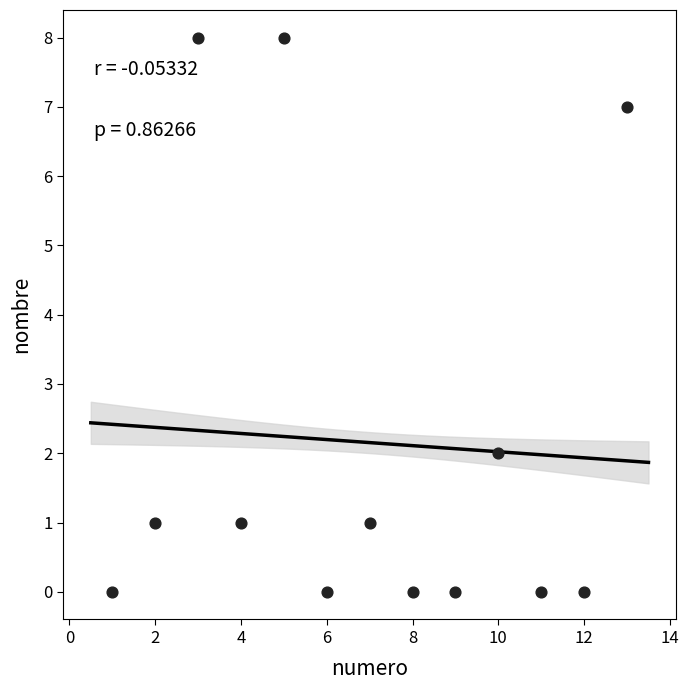

What is the range of Y values (max minus min)?

8